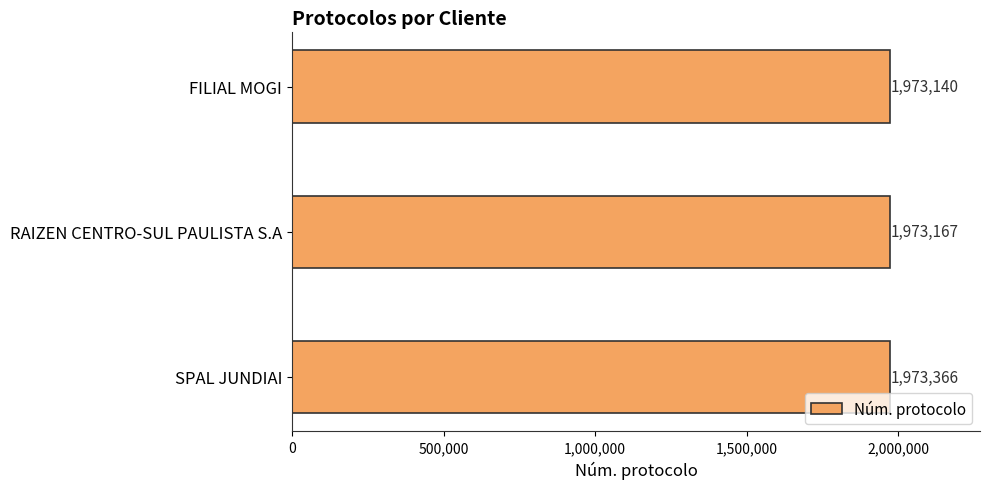

At which label is the value closest to 1973253?

RAIZEN CENTRO-SUL PAULISTA S.A